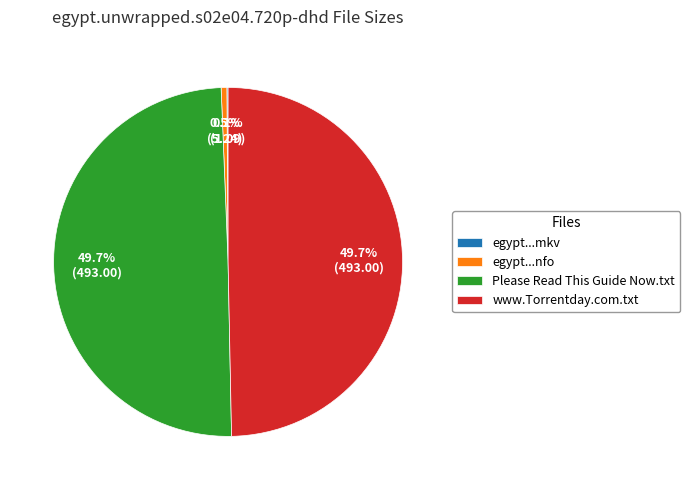

How much of the chart is everything except egypt...nfo?

99.5%